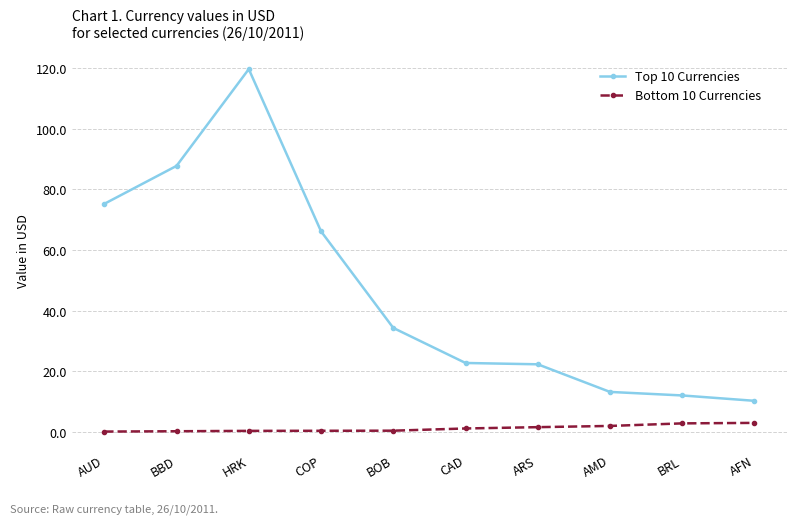

List the series in order of their overall mean, lowest first.

Bottom 10 Currencies, Top 10 Currencies